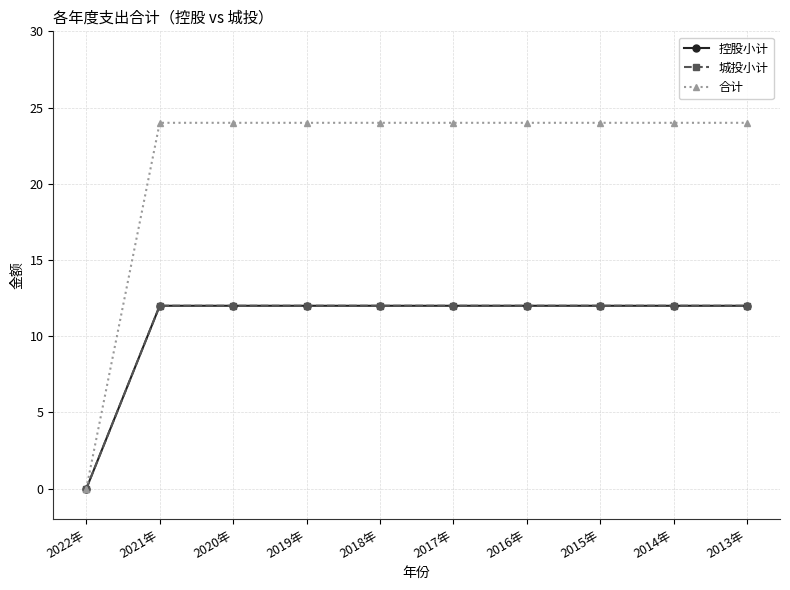

Reading left to right, transcribe all the data shown in this chart.

控股小计: 2022年=0	2021年=12	2020年=12	2019年=12	2018年=12	2017年=12	2016年=12	2015年=12	2014年=12	2013年=12
城投小计: 2022年=0	2021年=12	2020年=12	2019年=12	2018年=12	2017年=12	2016年=12	2015年=12	2014年=12	2013年=12
合计: 2022年=0	2021年=24	2020年=24	2019年=24	2018年=24	2017年=24	2016年=24	2015年=24	2014年=24	2013年=24